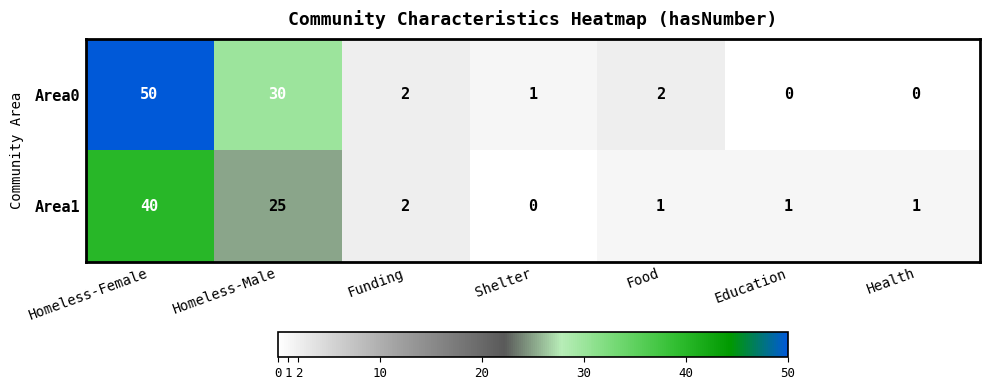

Which series has the largest range (max minus min)?

Area0